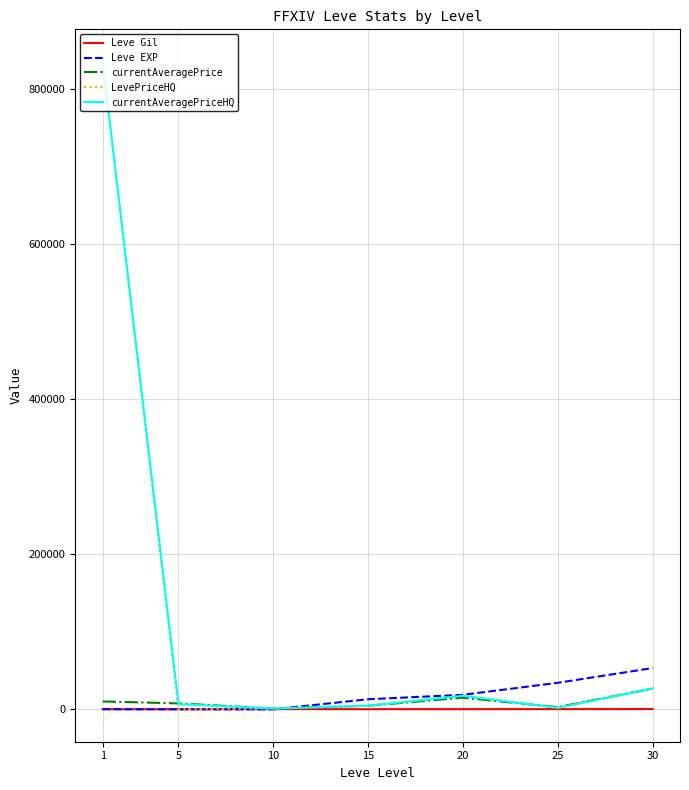

What is the average value of the currentAveragePrice series?

9733.8